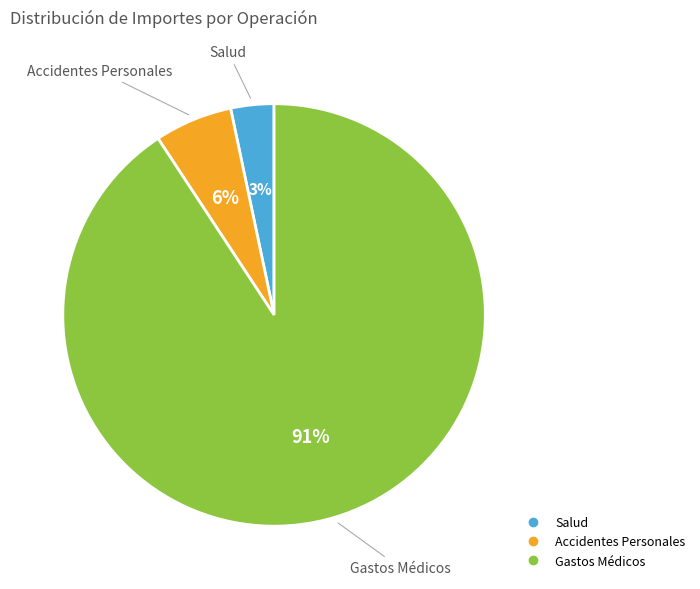

To the nearest percent, what is the difference between the Accidentes Personales and Gastos Médicos slice percentages?

85%